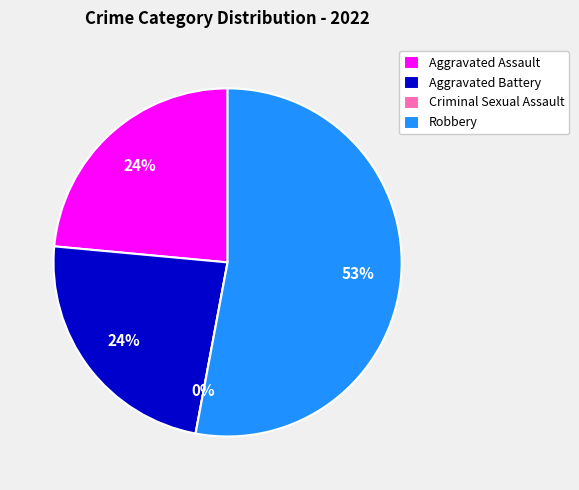

Which slice is the largest?

Robbery